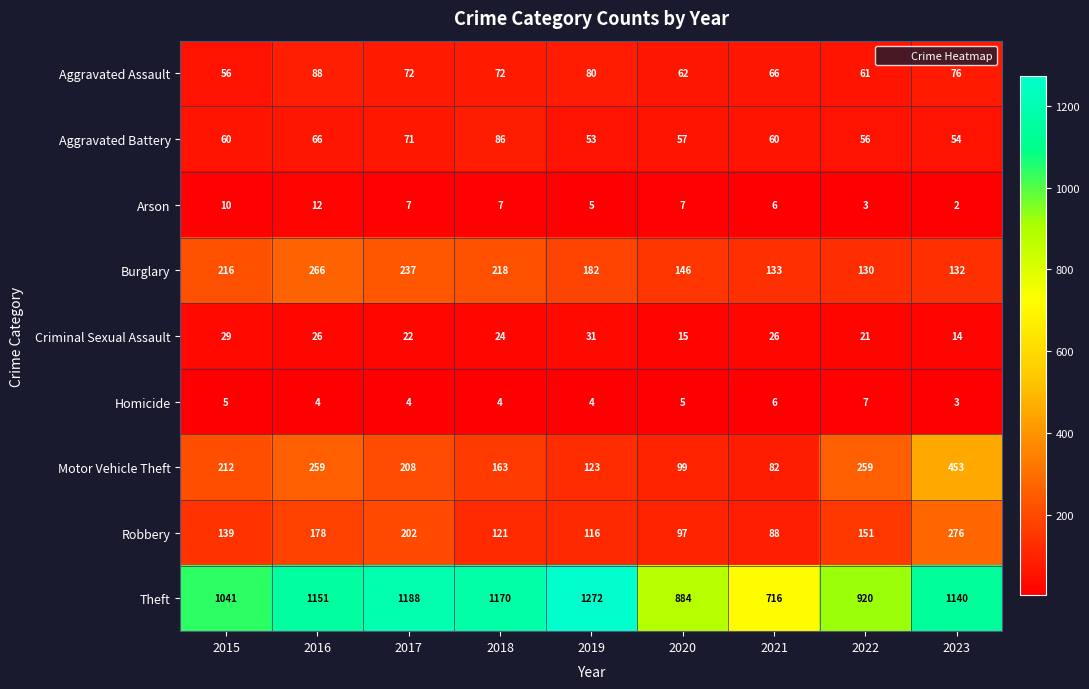

What is the spread (max minus min) of values at 2021?

710